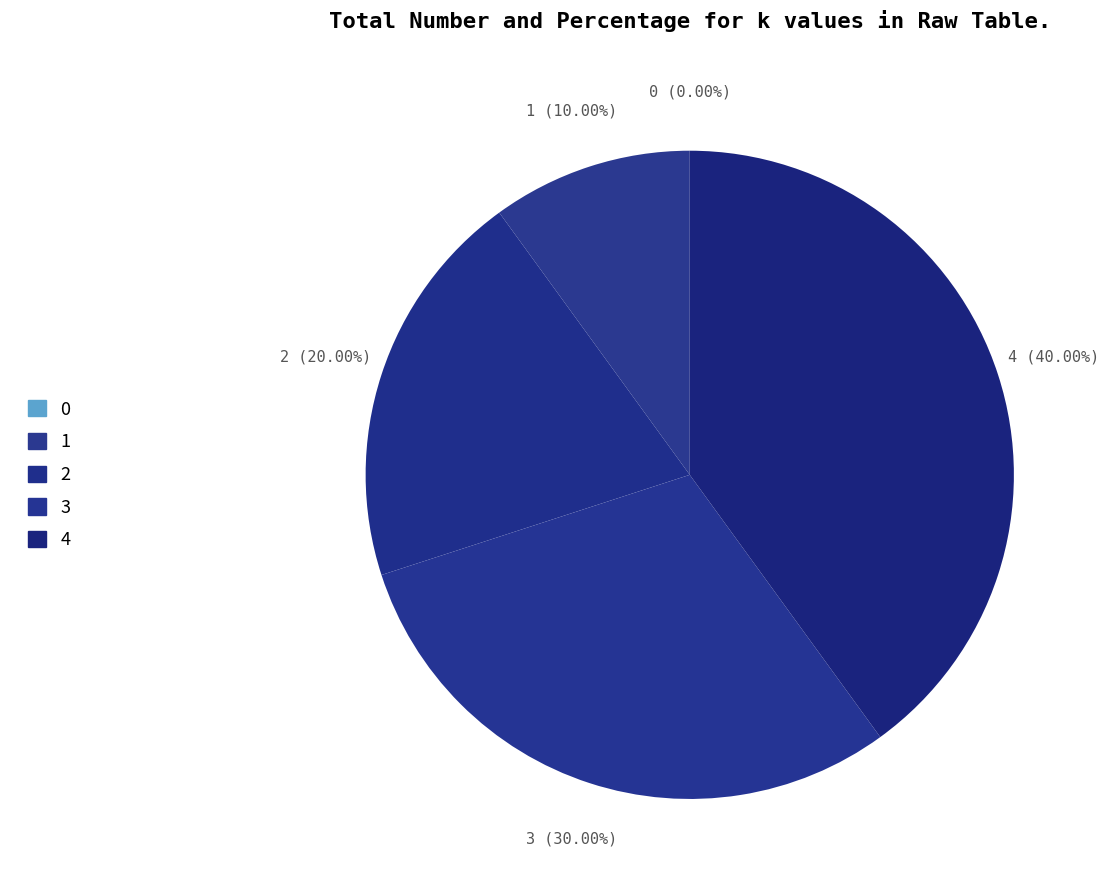

Count the number of slices in the pie.

5